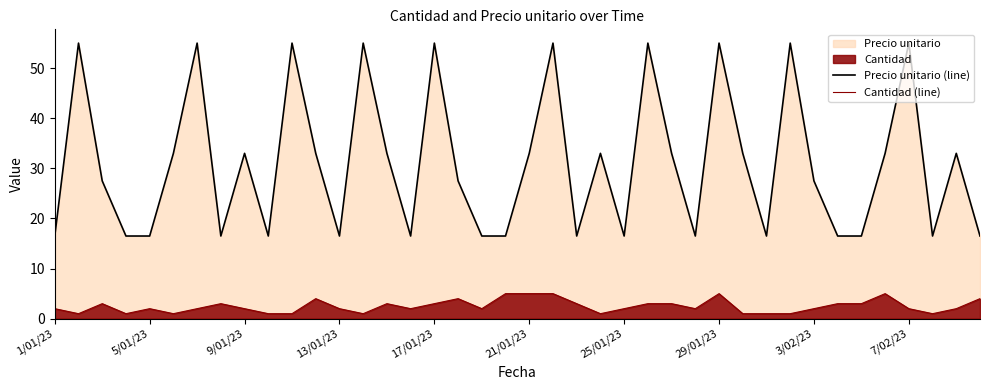

Reading left to right, extract all data points from this chart.

Precio unitario (line): 16.5	55.0	27.5	16.5	16.5	33.0	55.0	16.5	33.0	16.5	55.0	33.0	16.5	55.0	33.0	16.5	55.0	27.5	16.5	16.5	33.0	55.0	16.5	33.0	16.5	55.0	33.0	16.5	55.0	33.0	16.5	55.0	27.5	16.5	16.5	33.0	55.0	16.5	33.0	16.5
Cantidad (line): 2.0	1.0	3.0	1.0	2.0	1.0	2.0	3.0	2.0	1.0	1.0	4.0	2.0	1.0	3.0	2.0	3.0	4.0	2.0	5.0	5.0	5.0	3.0	1.0	2.0	3.0	3.0	2.0	5.0	1.0	1.0	1.0	2.0	3.0	3.0	5.0	2.0	1.0	2.0	4.0